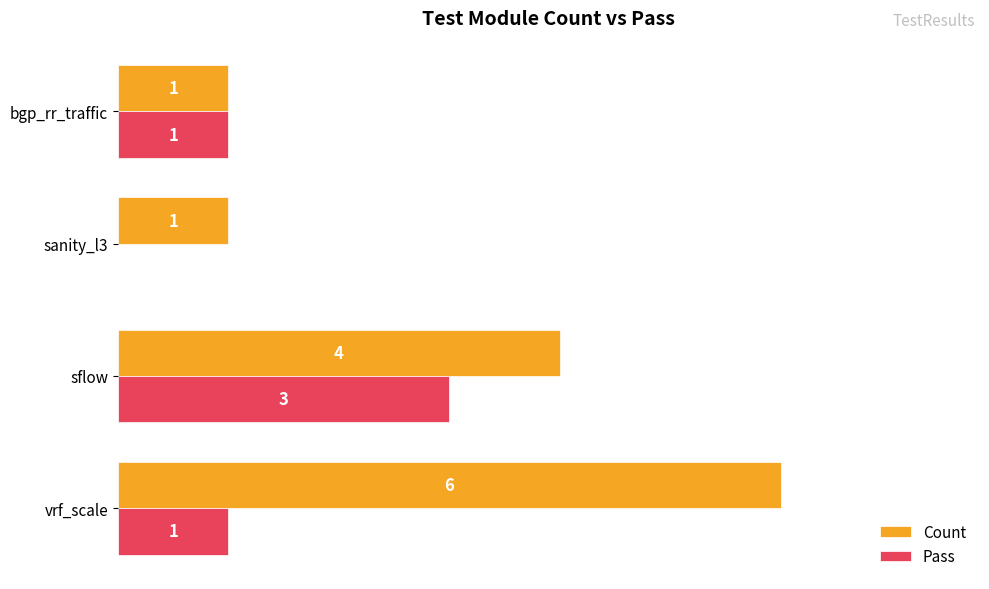

Which category has the highest value in the Count series?

vrf_scale